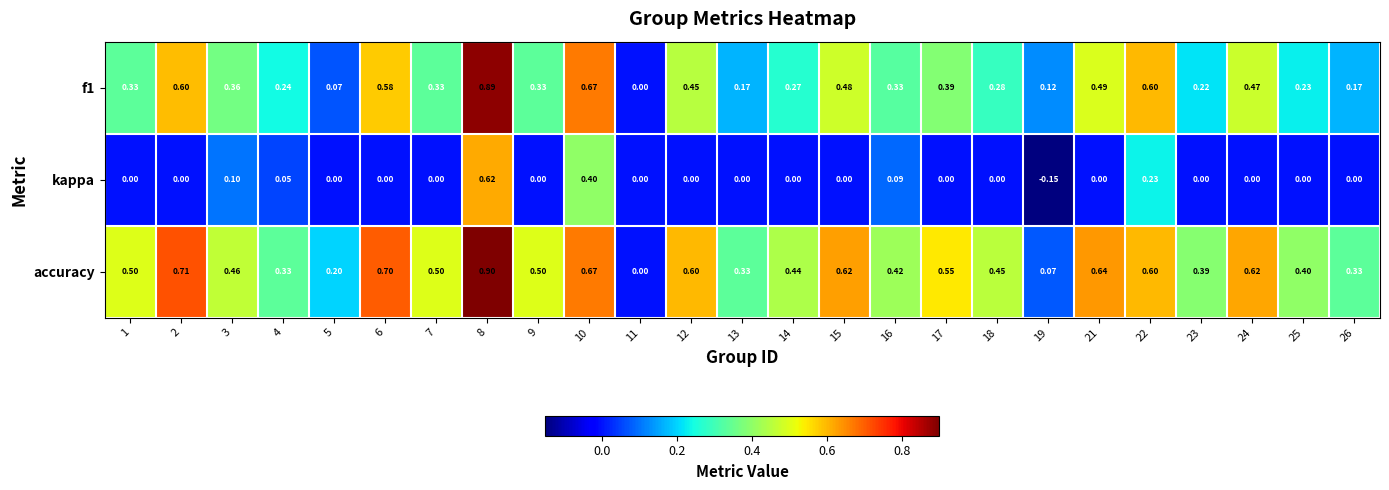

How many values in the f1 series exceed 0?

24